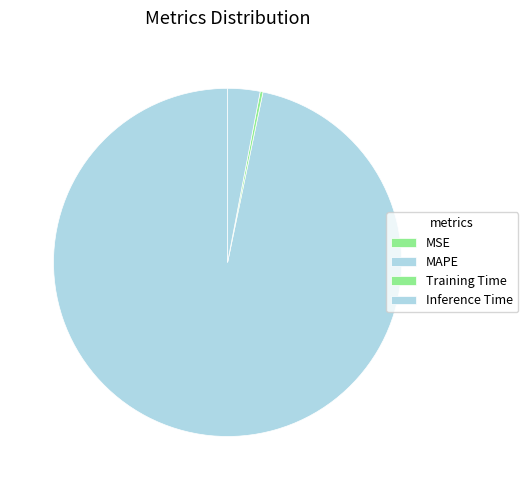

Which slice represents more than half of the pie?

MAPE